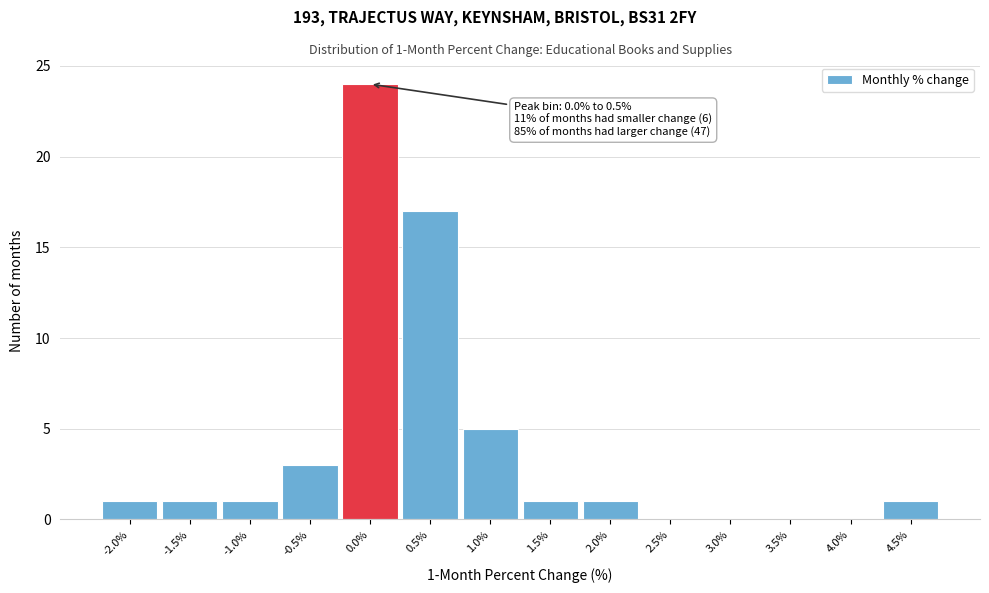

Reading right to left, transcribe all the data shown in this chart.

4.5%=1	4.0%=0	3.5%=0	3.0%=0	2.5%=0	2.0%=1	1.5%=1	1.0%=5	0.5%=17	0.0%=24	-0.5%=3	-1.0%=1	-1.5%=1	-2.0%=1